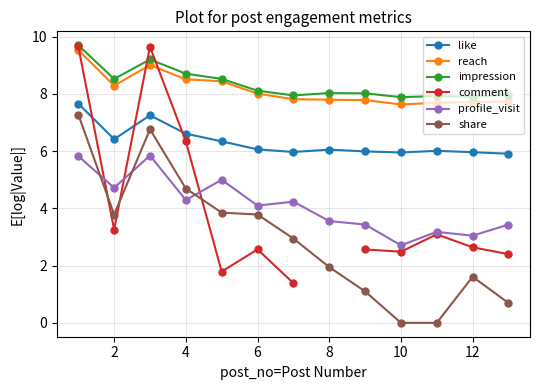

The value of like at 8 is 6.0. True or false?

True